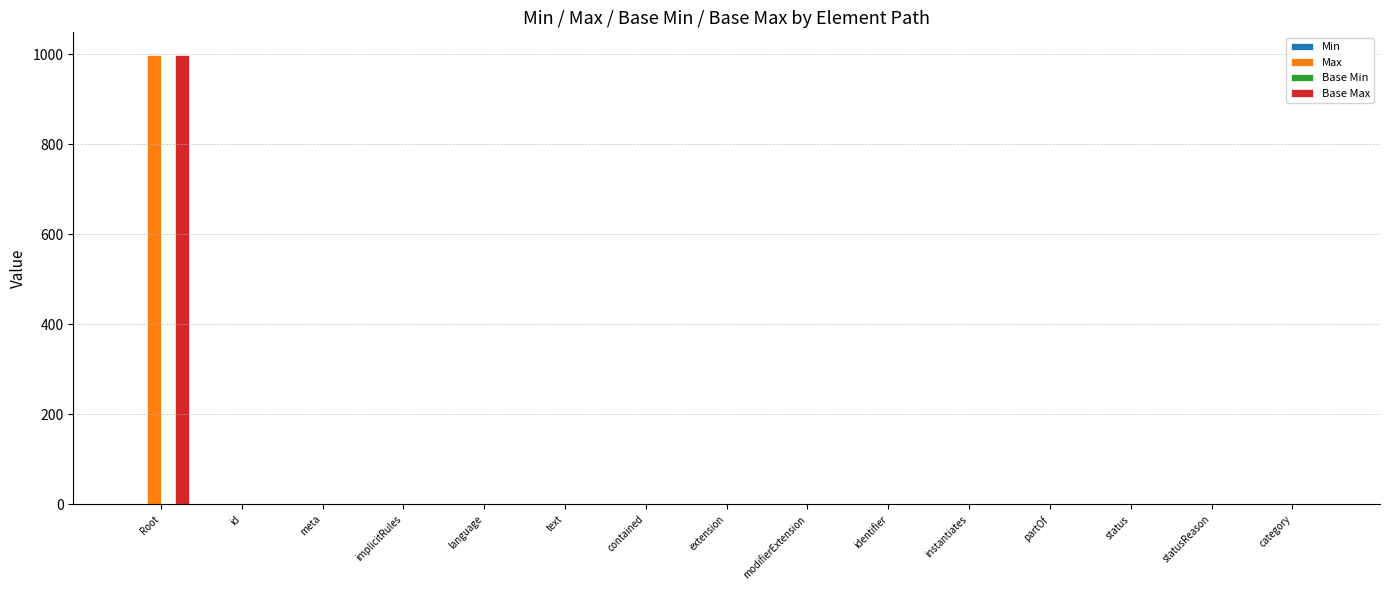

What is the sum of all Max values?

1013